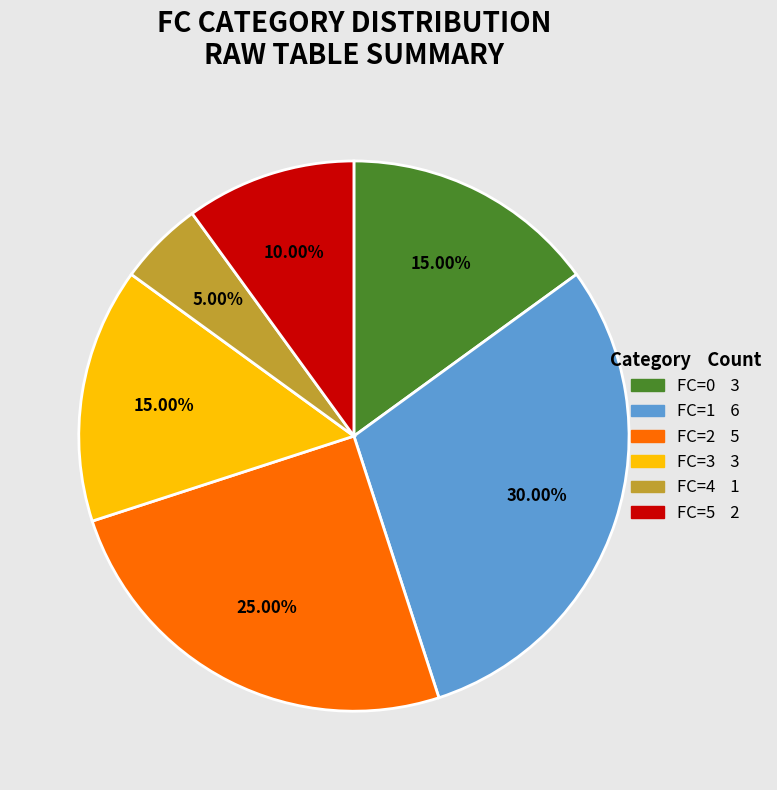

Does any single category account for the majority?

No